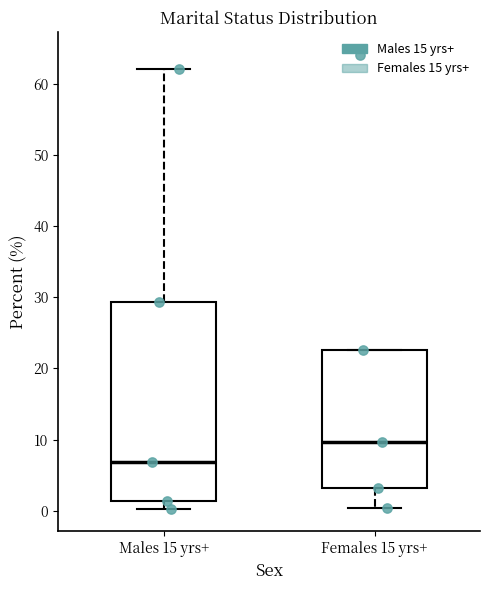

Where is the lower edge of the box for Males 15 yrs+ on the y-axis? The values are not printed on the chart, so give them approximately, as read against the axis.

1